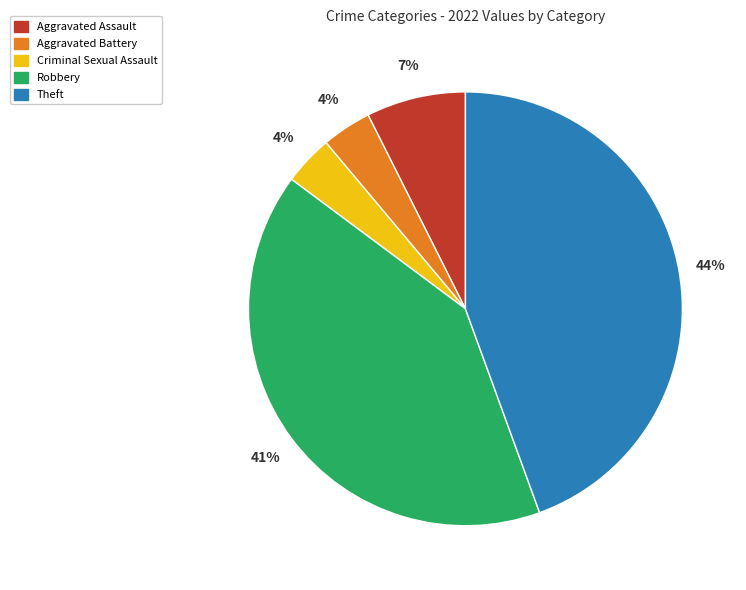

How many segments does this pie chart have?

5